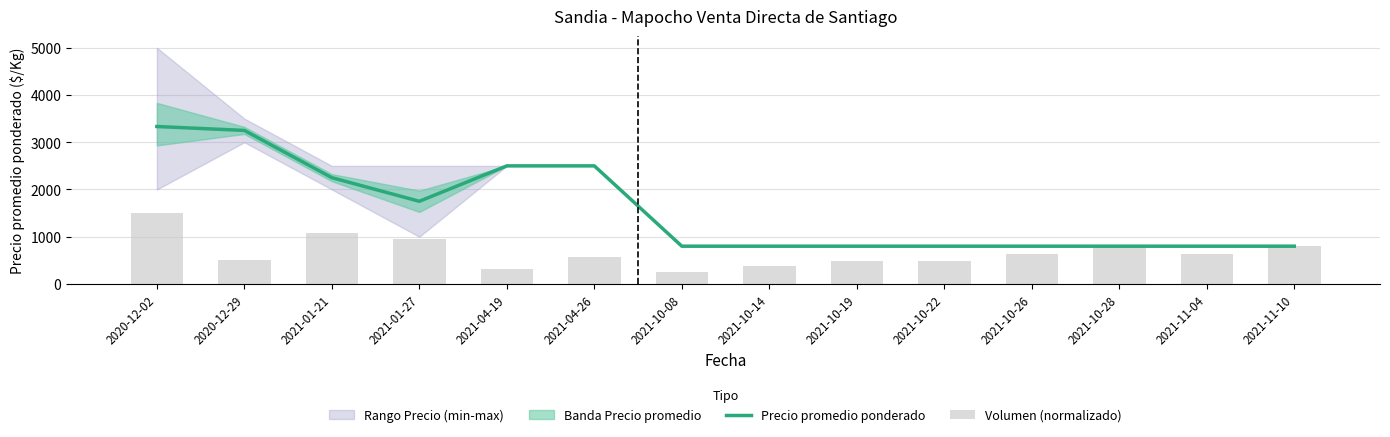

Is it true that Volumen (normalizado) equals 638.3 at 2021-11-04?

True